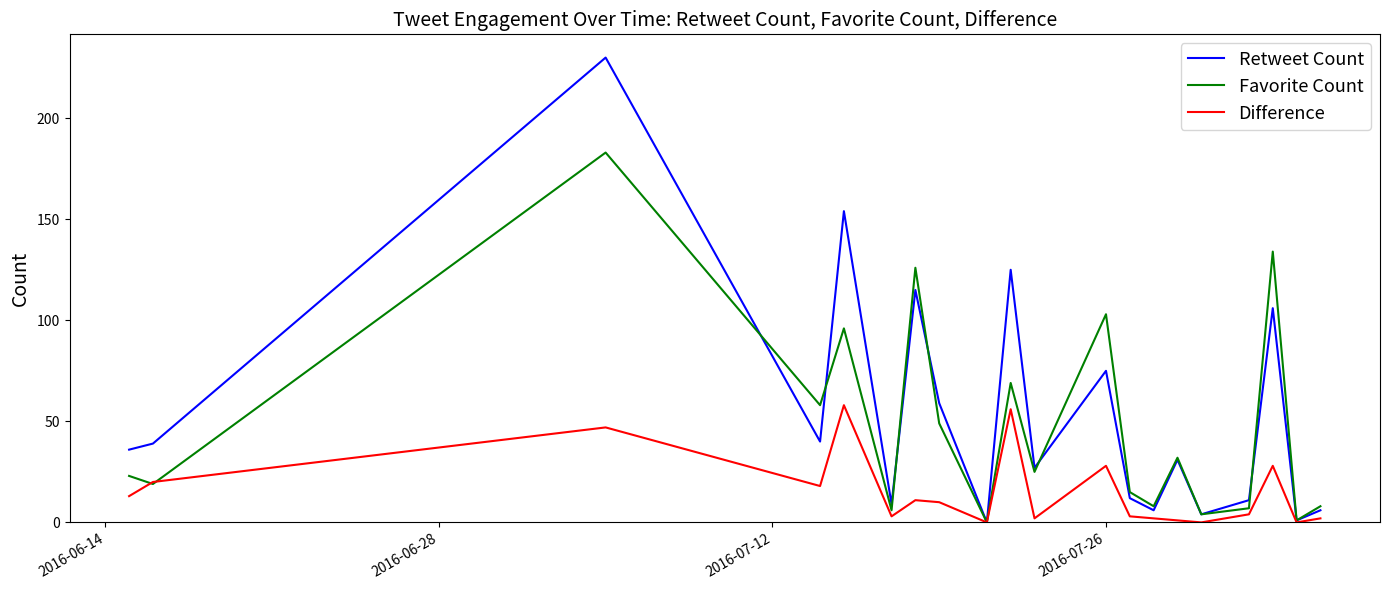

List the series in order of their overall mean, lowest first.

Difference, Favorite Count, Retweet Count